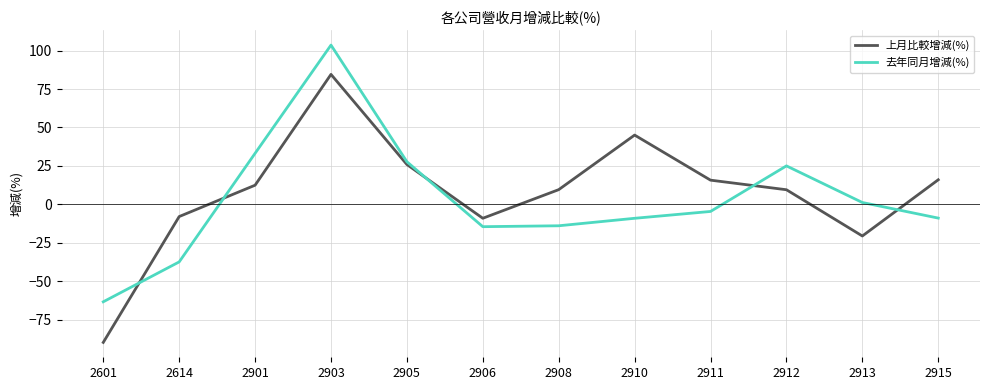

List the series in order of their peak value, highest first.

去年同月增減(%), 上月比較增減(%)